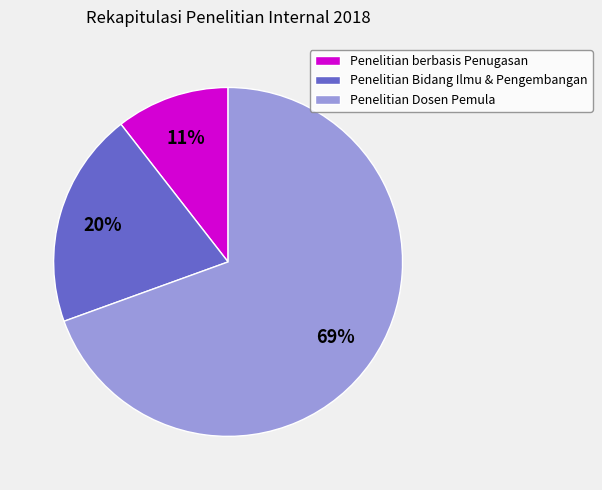

Is the sum of Penelitian berbasis Penugasan and Penelitian Dosen Pemula greater than half?

Yes